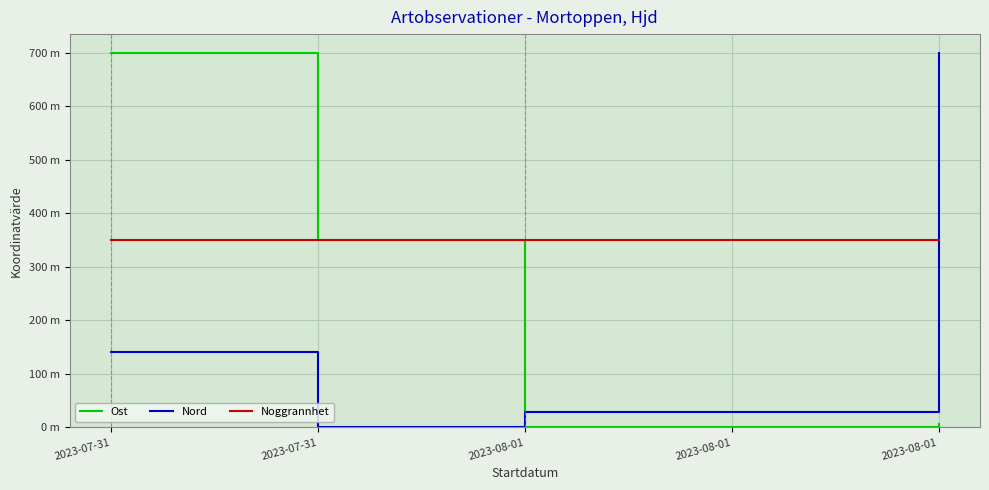

What are all the series names shown in the legend?

Ost, Nord, Noggrannhet